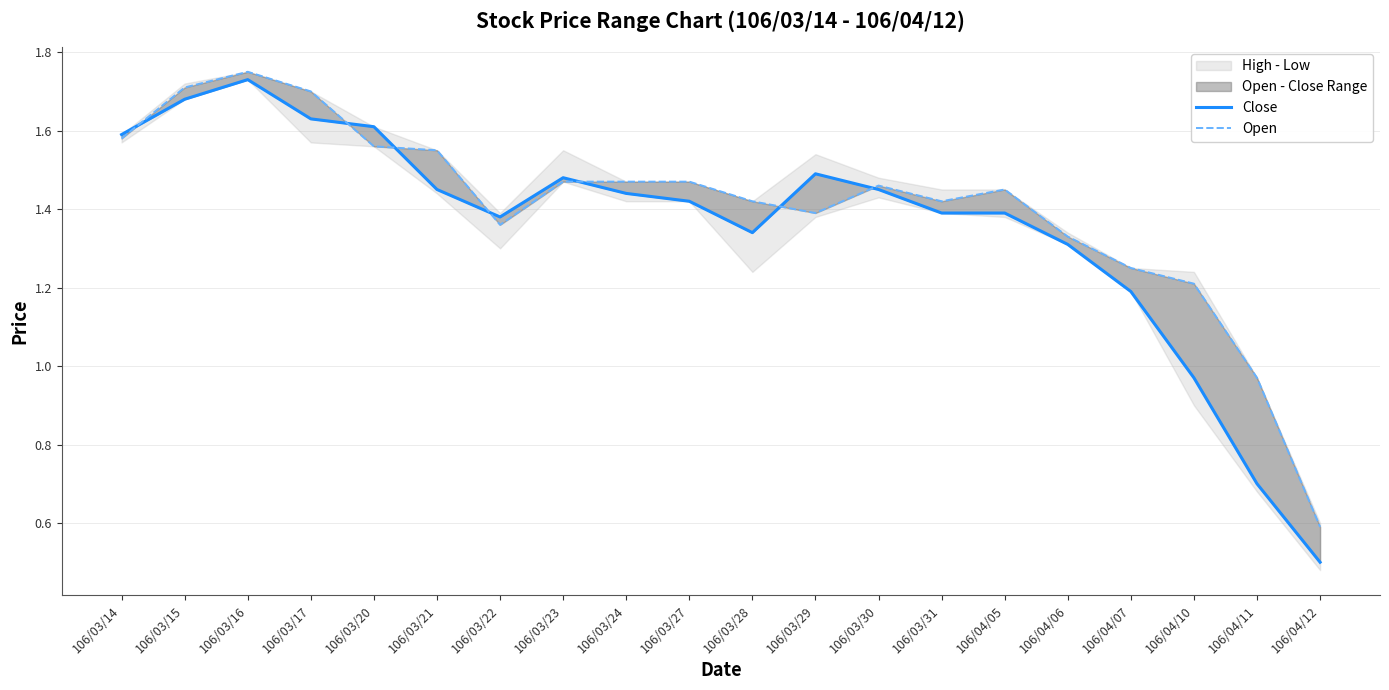

What position from the right is 106/03/16?

18